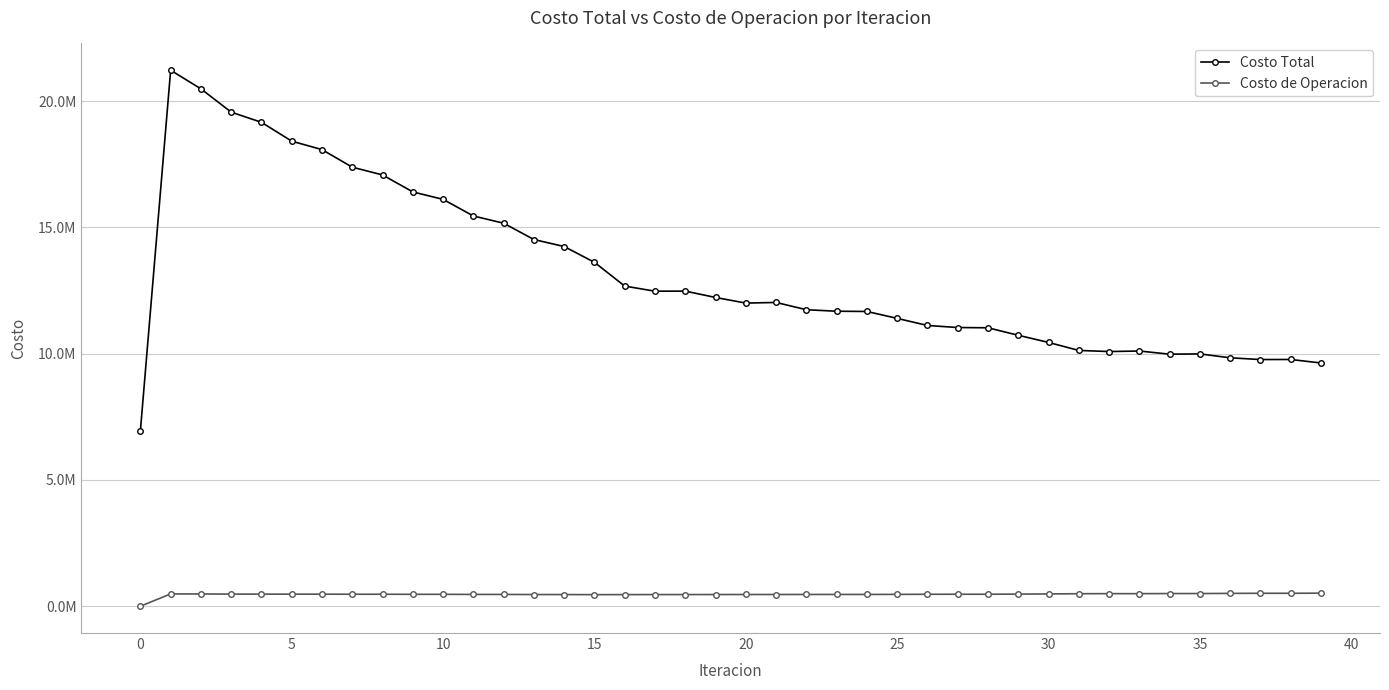

What is the maximum value for Costo de Operacion?

517840.4